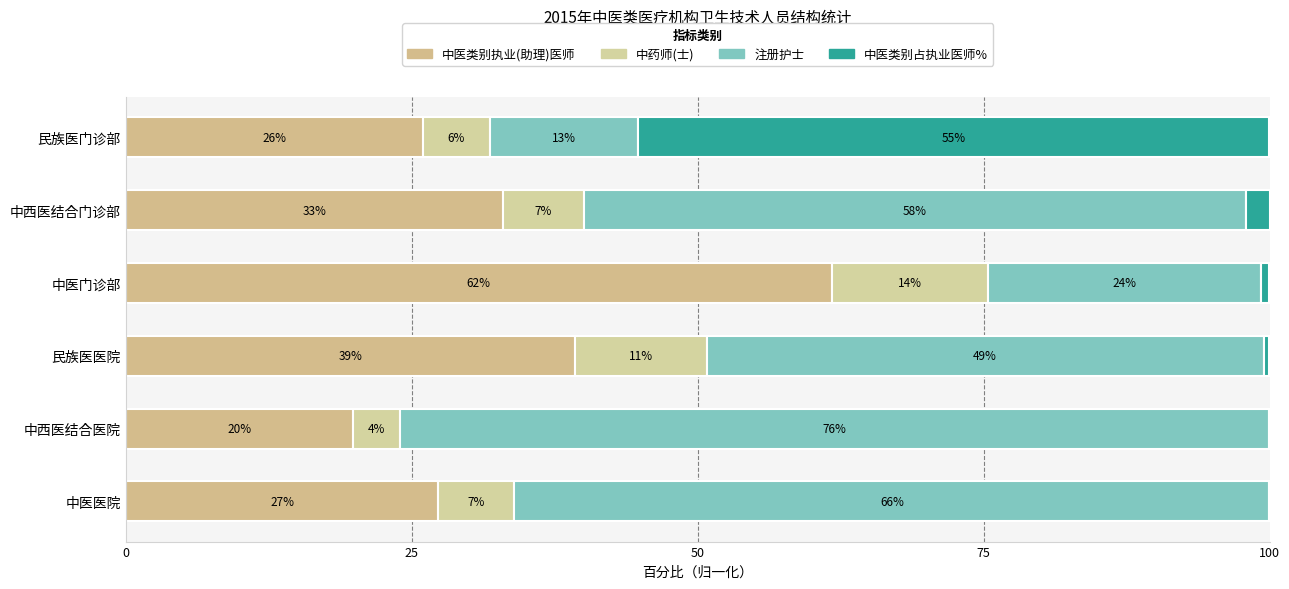

Rank the series by their maximum value, from highest to lowest.

注册护士, 中医类别执业(助理)医师, 中医类别占执业医师%, 中药师(士)